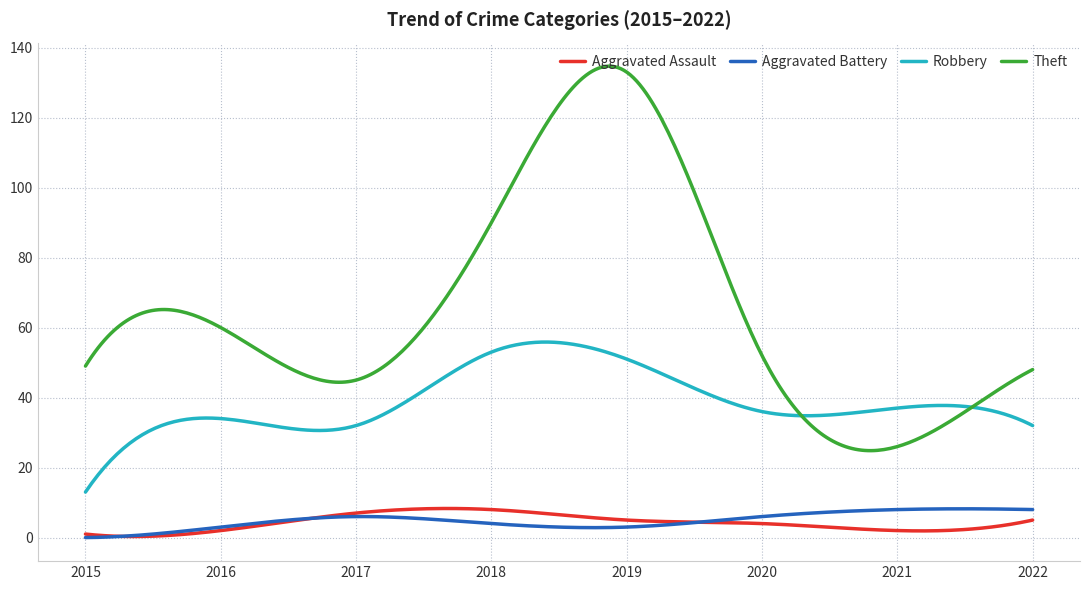

What are all the series names shown in the legend?

Aggravated Assault, Aggravated Battery, Robbery, Theft